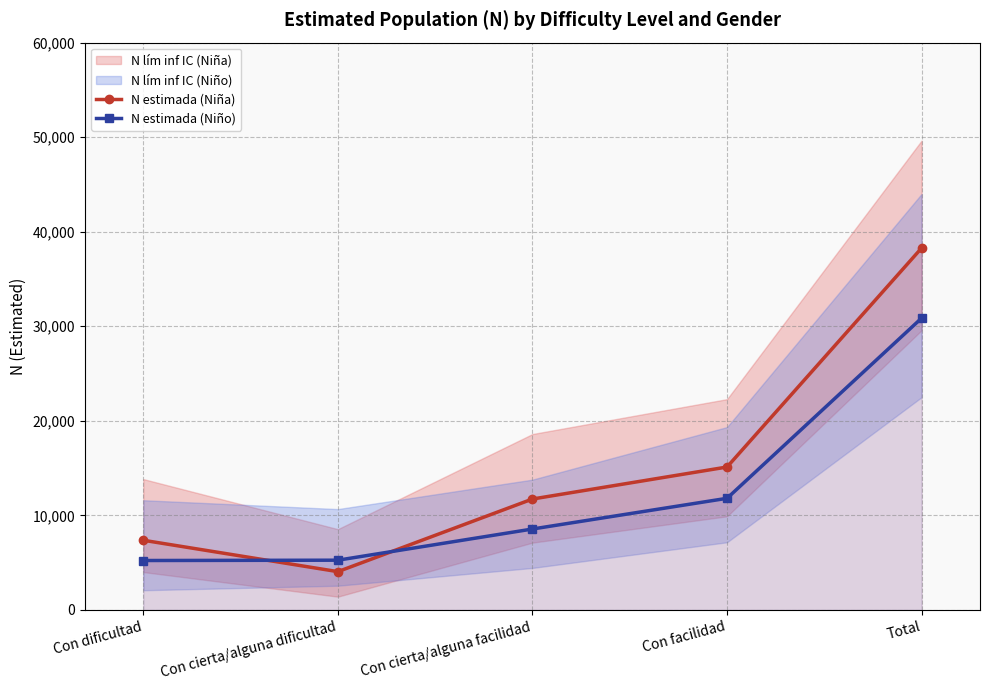

What position from the left is Con facilidad?

4